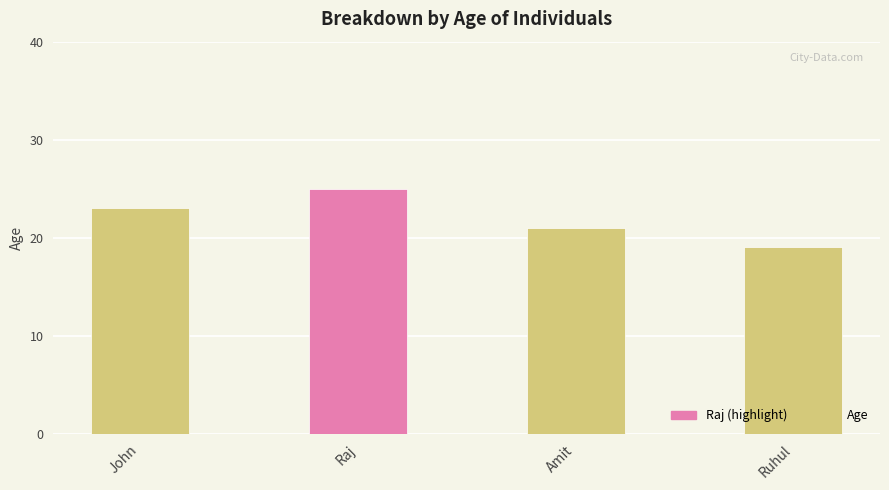

What position from the left is John?

1